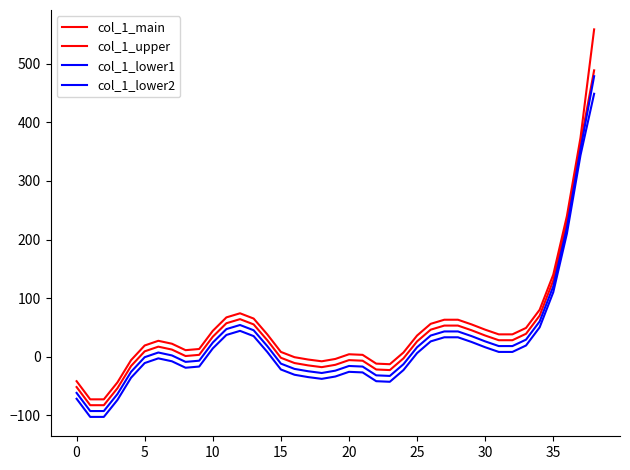

True or false: col_1_main and col_1_upper cross at least once.

False